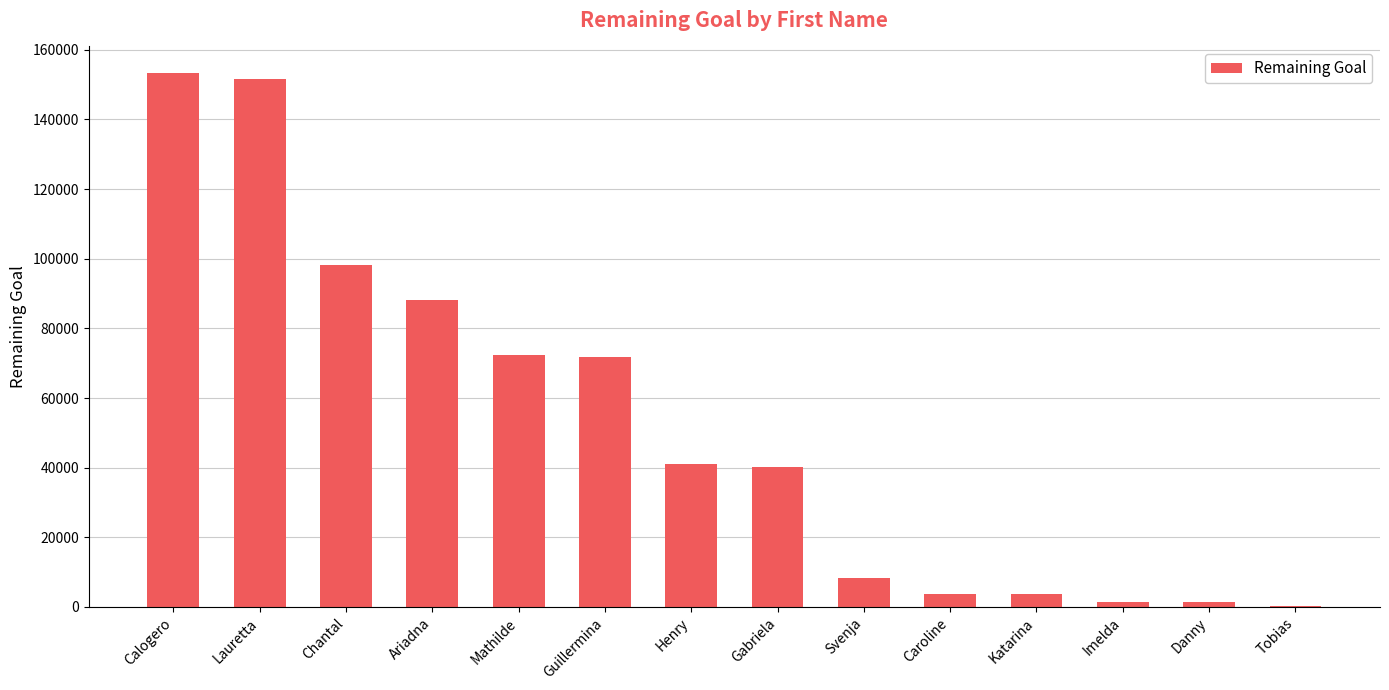

The value at Gabriela is 40291. True or false?

True